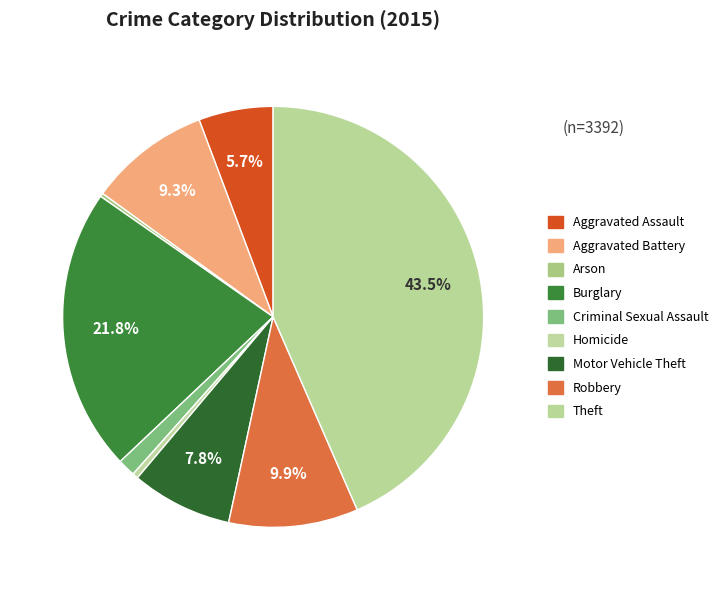

Is there a majority slice in this chart?

No